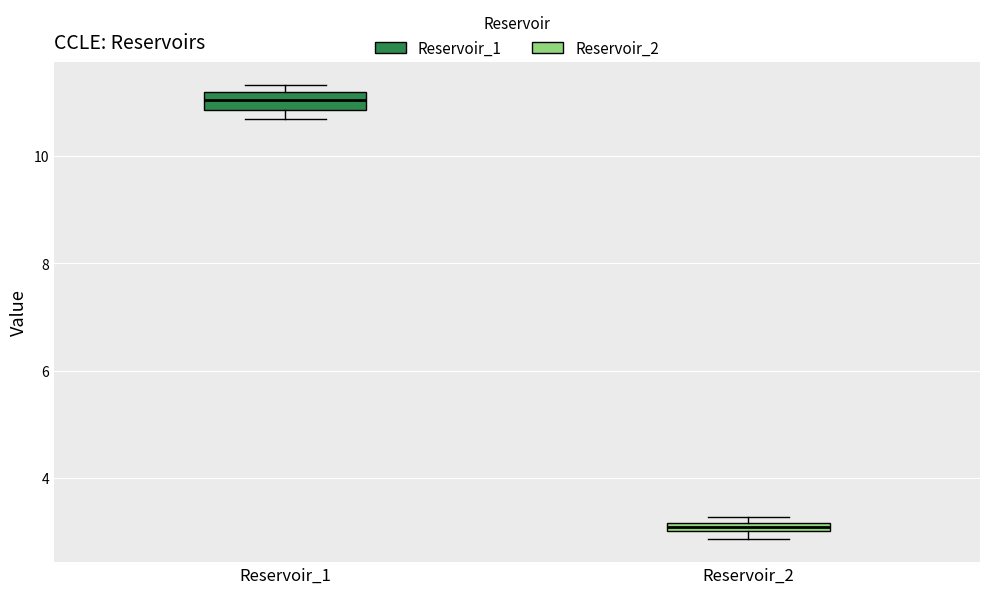

Which box has the highest median line?

Reservoir_1